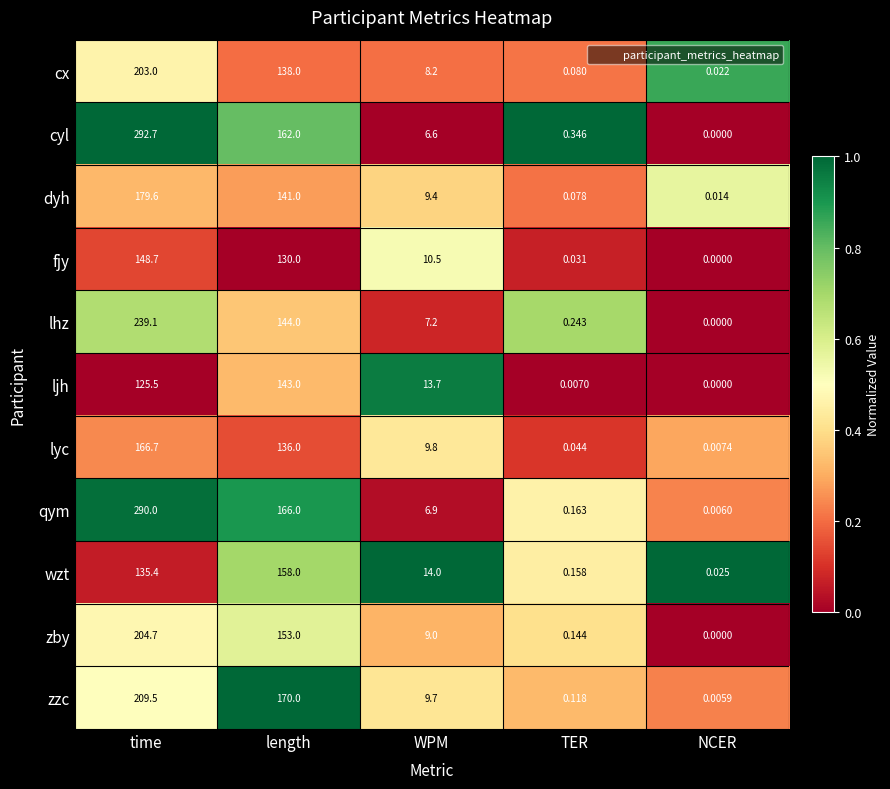

At which category does the chart reach its peak across all series?

time